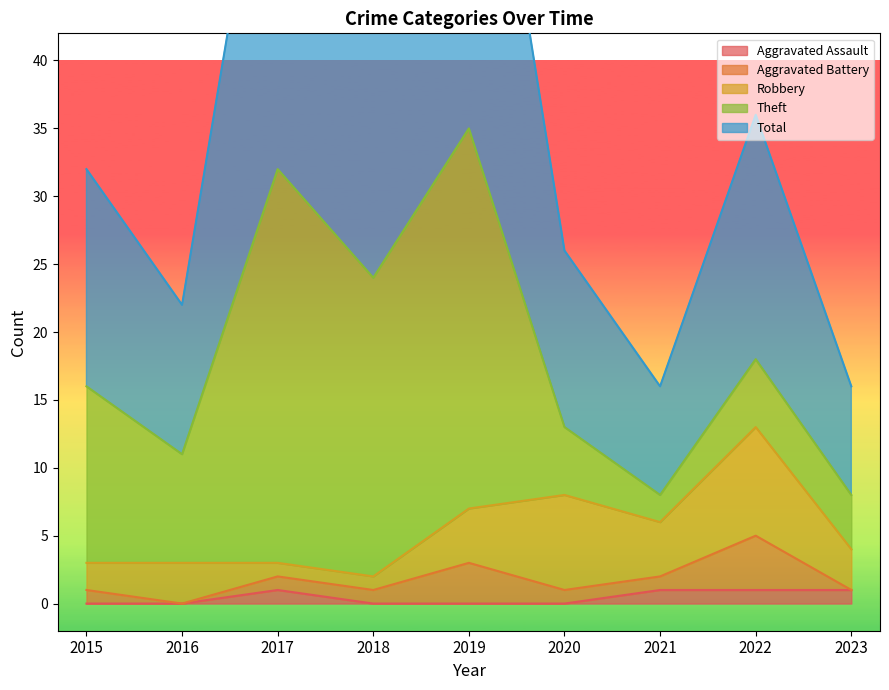

Reading left to right, transcribe all the data shown in this chart.

Aggravated Assault: 2015=0	2016=0	2017=1	2018=0	2019=0	2020=0	2021=1	2022=1	2023=1
Aggravated Battery: 2015=1	2016=0	2017=1	2018=1	2019=3	2020=1	2021=1	2022=4	2023=0
Robbery: 2015=2	2016=3	2017=1	2018=1	2019=4	2020=7	2021=4	2022=8	2023=3
Theft: 2015=13	2016=8	2017=29	2018=22	2019=28	2020=5	2021=2	2022=5	2023=4
Total: 2015=16	2016=11	2017=32	2018=24	2019=35	2020=13	2021=8	2022=18	2023=8